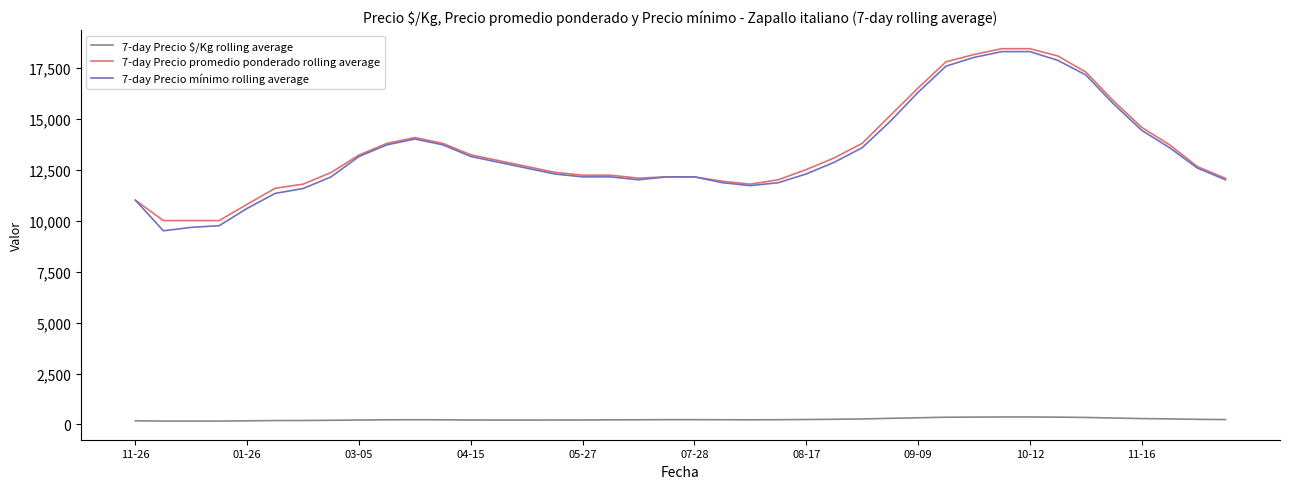

True or false: 7-day Precio $/Kg rolling average and 7-day Precio promedio ponderado rolling average cross at least once.

False